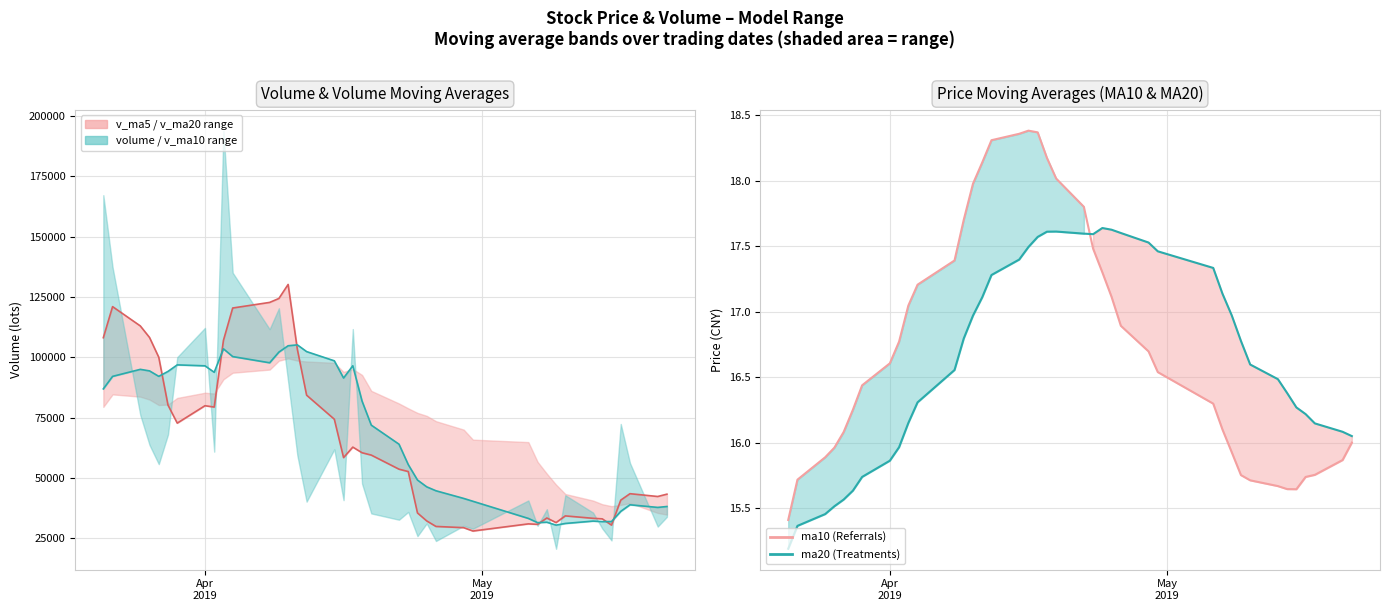

How many lines are shown in the chart?

4